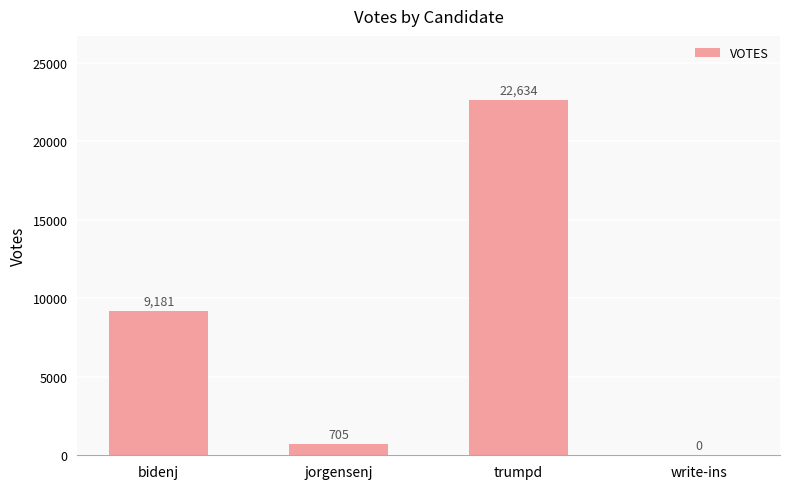

What is the sum of all values?

32520